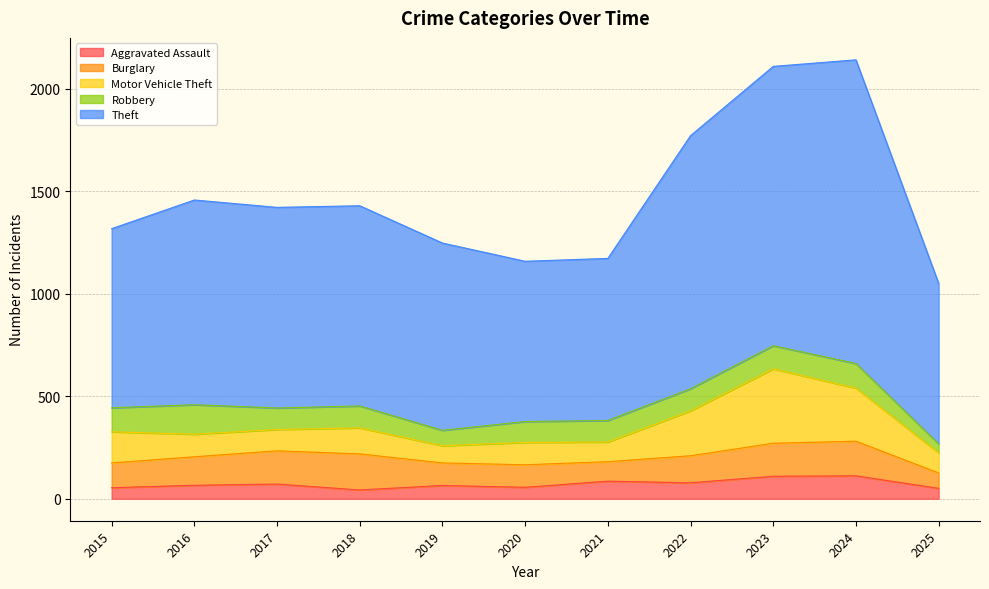

At which category does Motor Vehicle Theft reach its first local valley?

2017